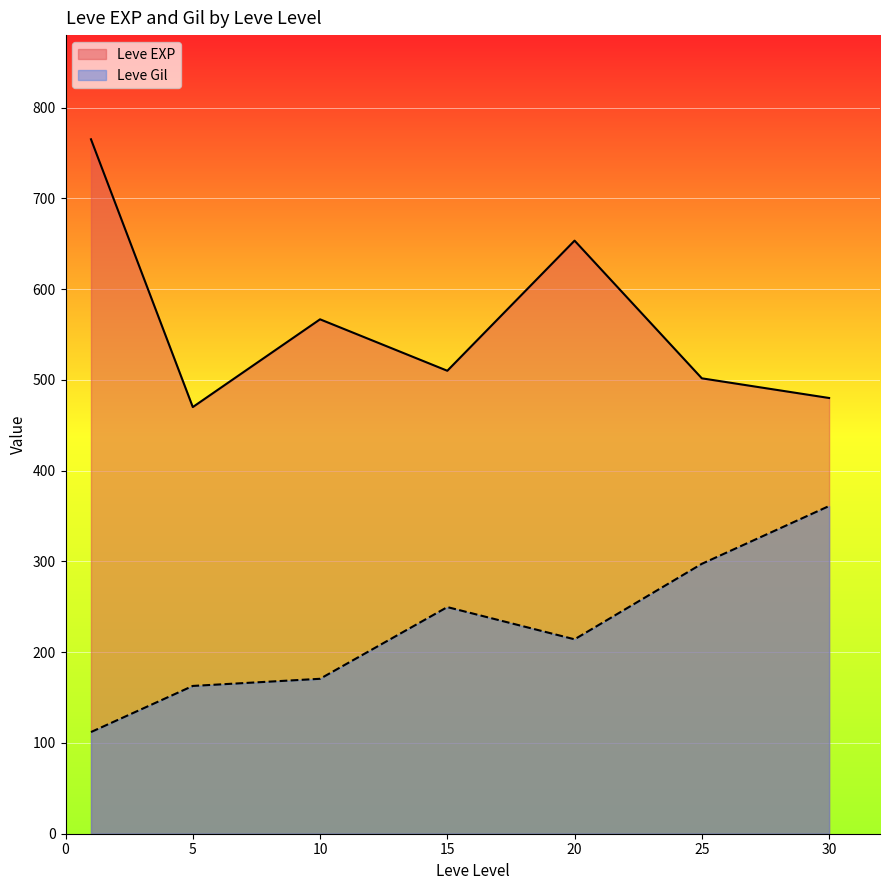

What value does the Leve EXP series have at 10?

566.7